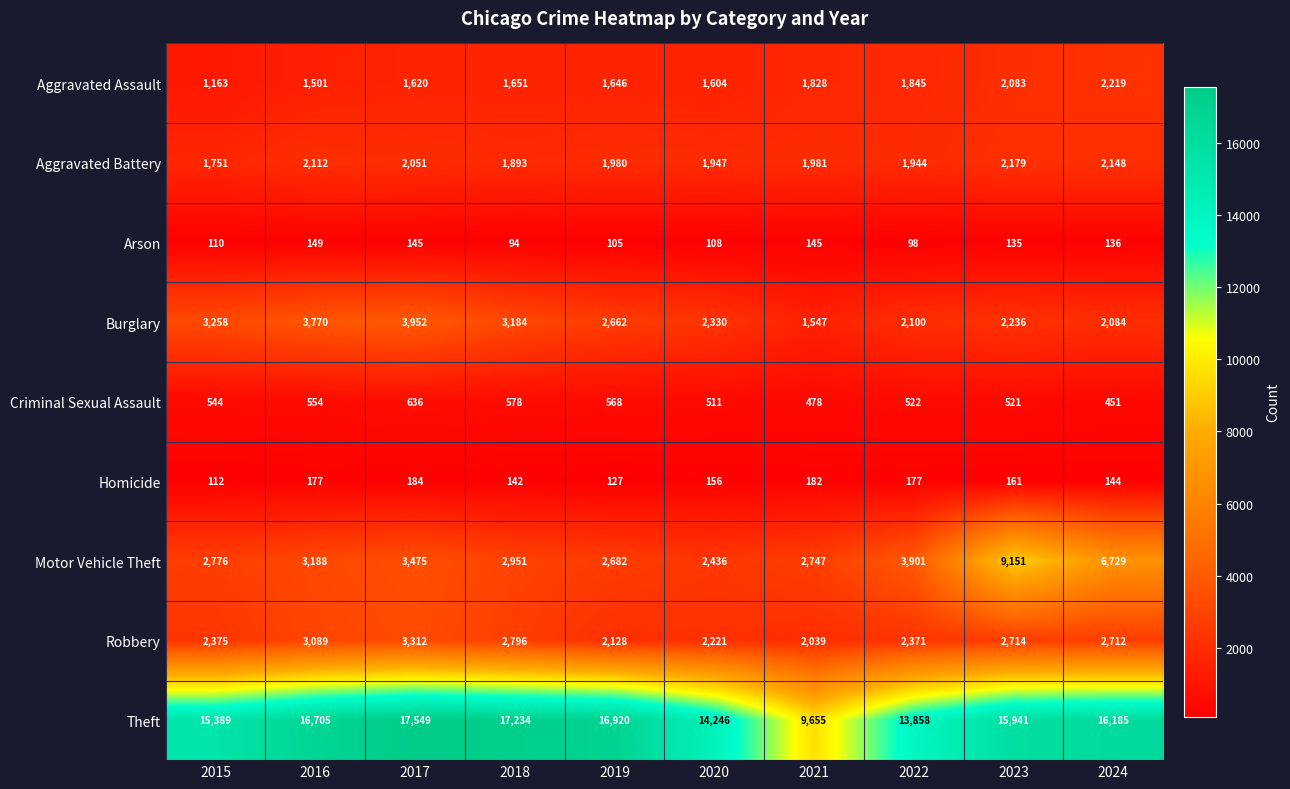

What is the spread (max minus min) of values at 2015?

15279